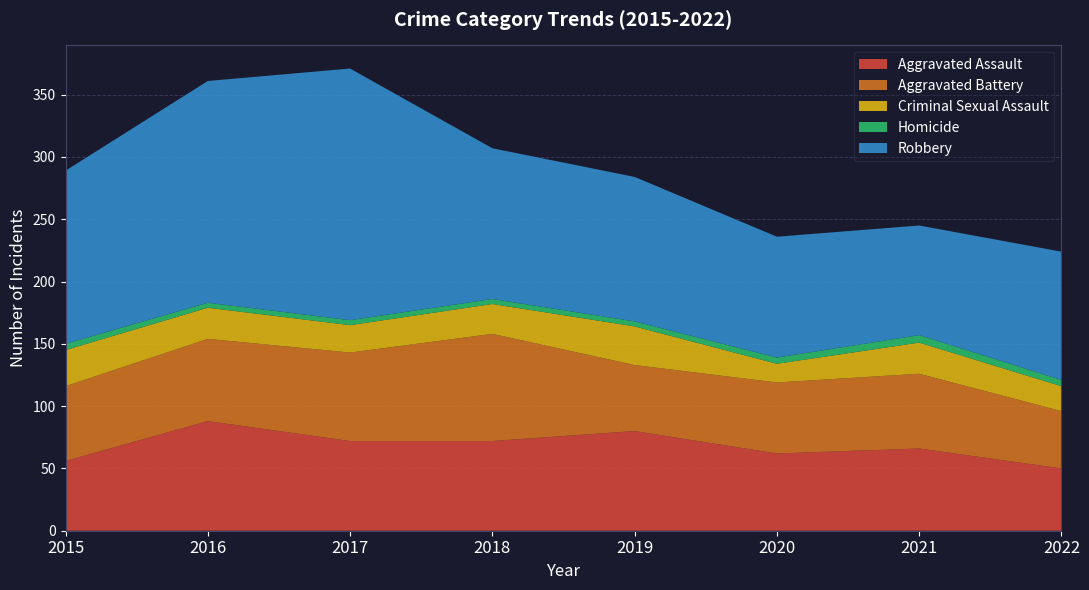

Reading right to left, what are all the values shown in this chart?

Aggravated Assault: 2022=50	2021=66	2020=62	2019=80	2018=72	2017=72	2016=88	2015=56
Aggravated Battery: 2022=46	2021=60	2020=57	2019=53	2018=86	2017=71	2016=66	2015=60
Criminal Sexual Assault: 2022=20	2021=25	2020=15	2019=31	2018=24	2017=22	2016=25	2015=29
Homicide: 2022=5	2021=6	2020=5	2019=4	2018=4	2017=4	2016=4	2015=5
Robbery: 2022=103	2021=88	2020=97	2019=116	2018=121	2017=202	2016=178	2015=139